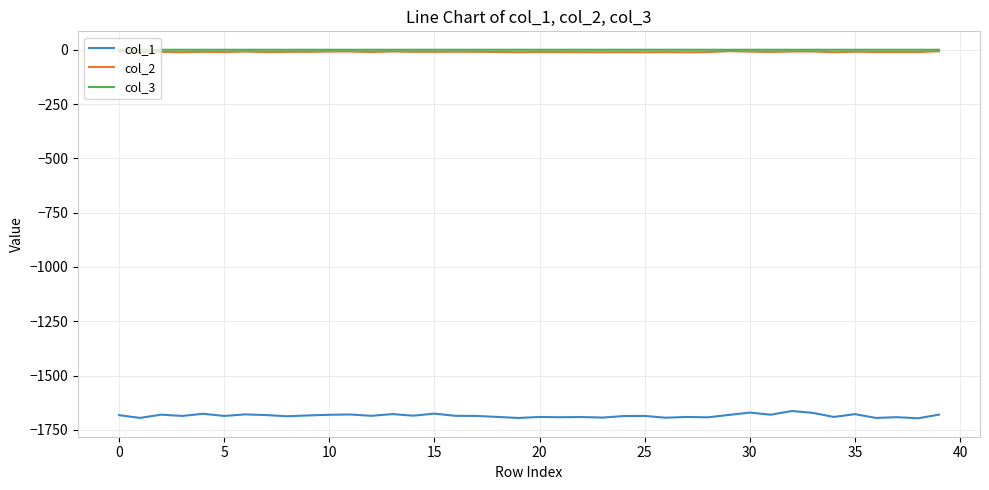

True or false: col_3 and col_1 cross at least once.

False